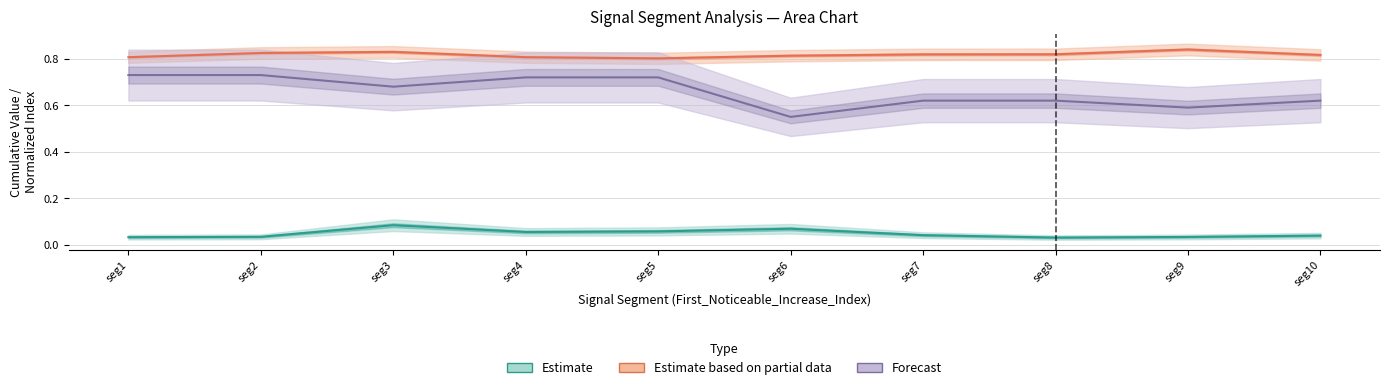

Is the value of Estimate based on partial data at seg1 greater than the value of Forecast at seg3?

Yes